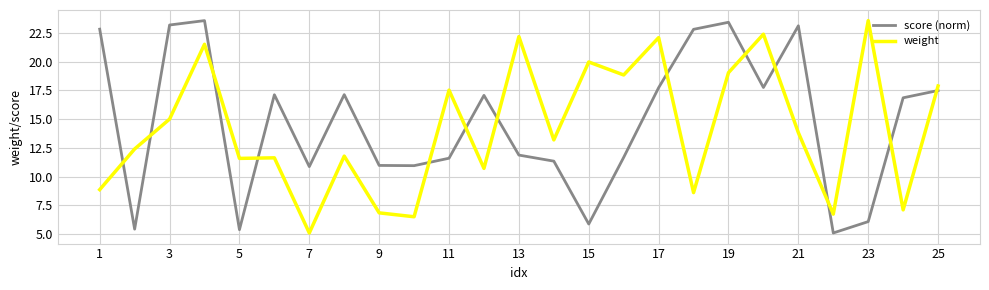

What is the minimum value for weight?

5.1